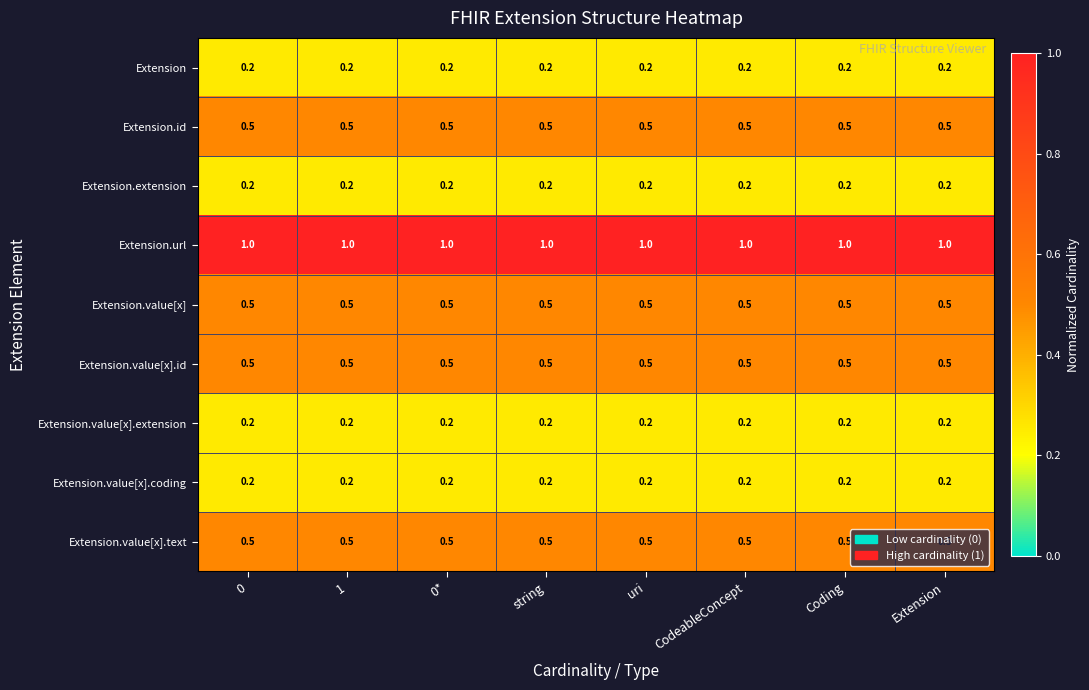

Which series has the largest total across all categories?

Extension.url